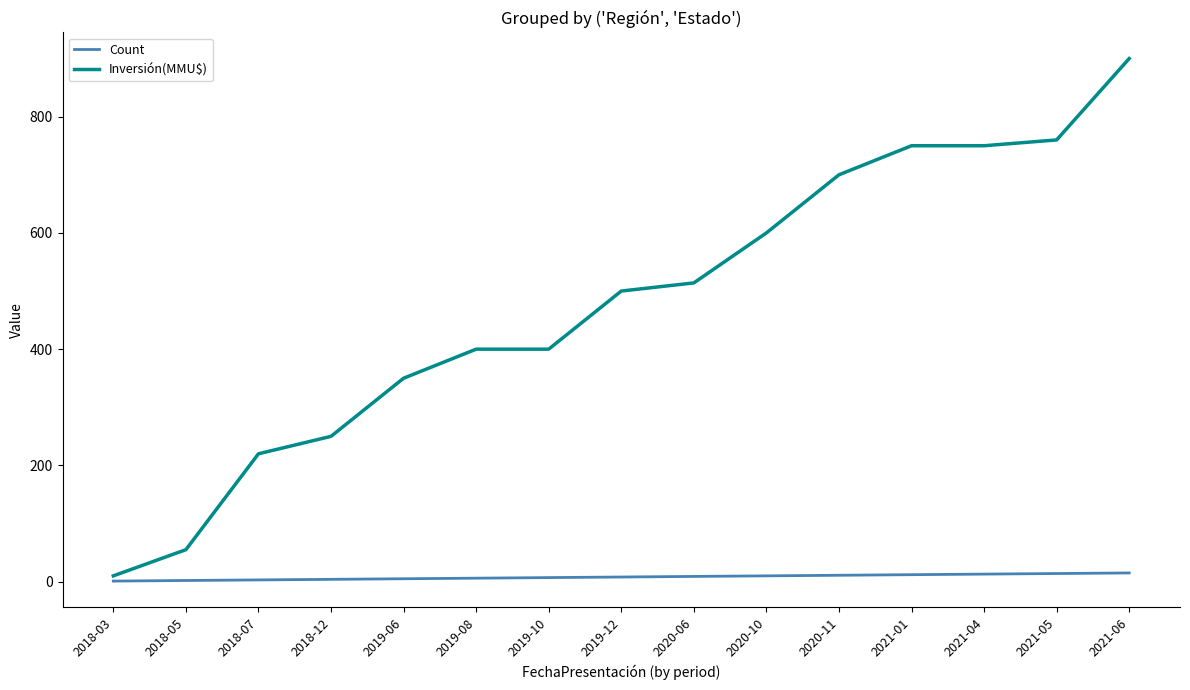

Which series has the largest total across all categories?

Inversión(MMU$)